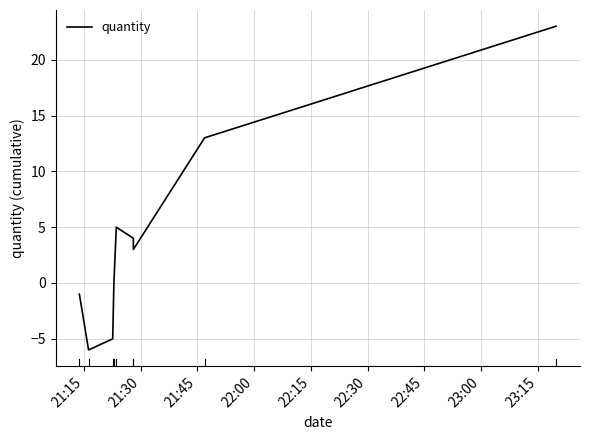

How many points are lower than both their immediate neighbors (excluding endpoints)?

2